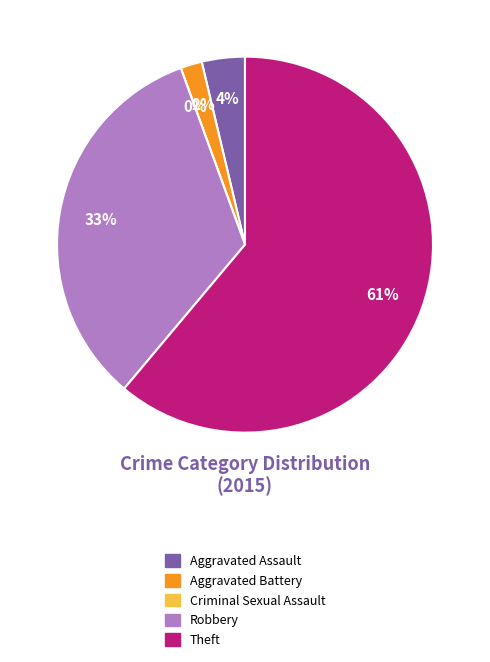

Rank the categories by value from lowest to highest.

Criminal Sexual Assault, Aggravated Battery, Aggravated Assault, Robbery, Theft